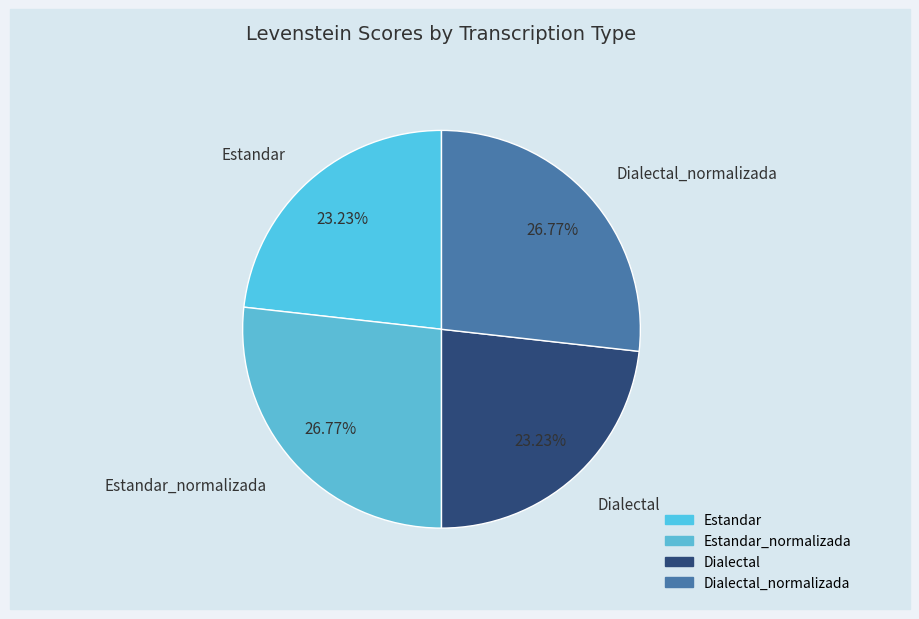

How many slices are in this pie chart?

4